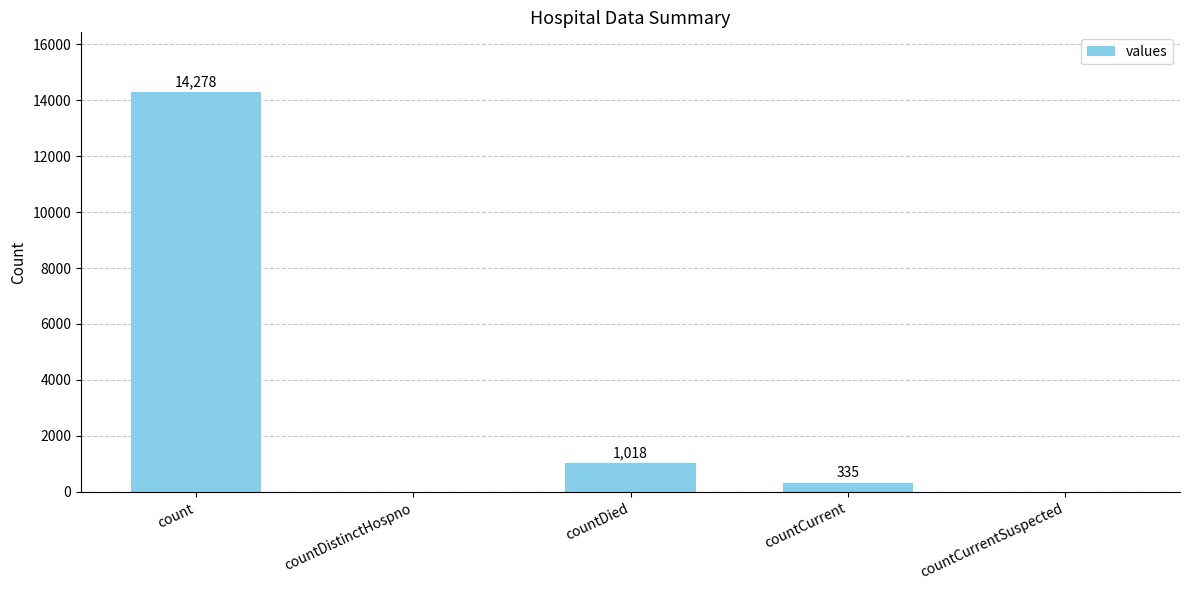

How many values are above zero?

3